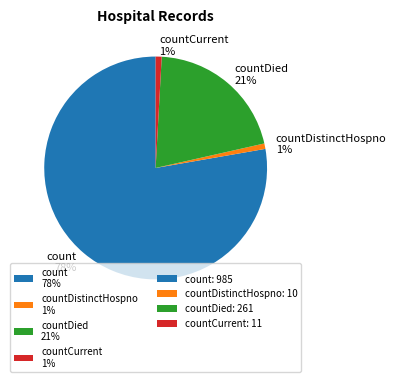

Which slice is the largest?

count 78%